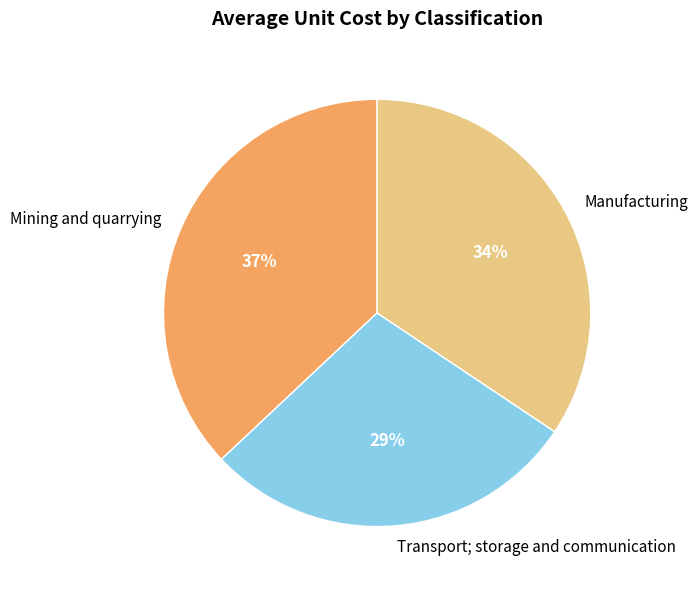

Approximately how many times larger is the value at Manufacturing compared to Transport; storage and communication?

1.2